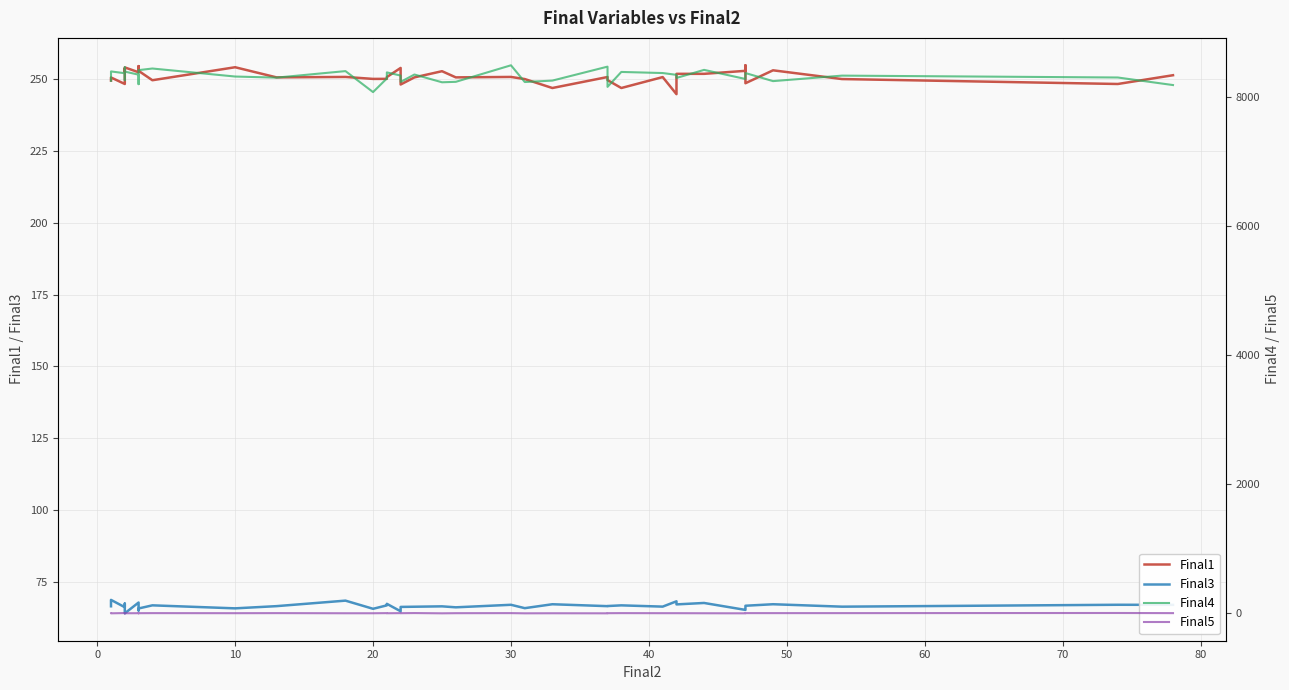

True or false: Final1 and Final4 cross at least once.

False